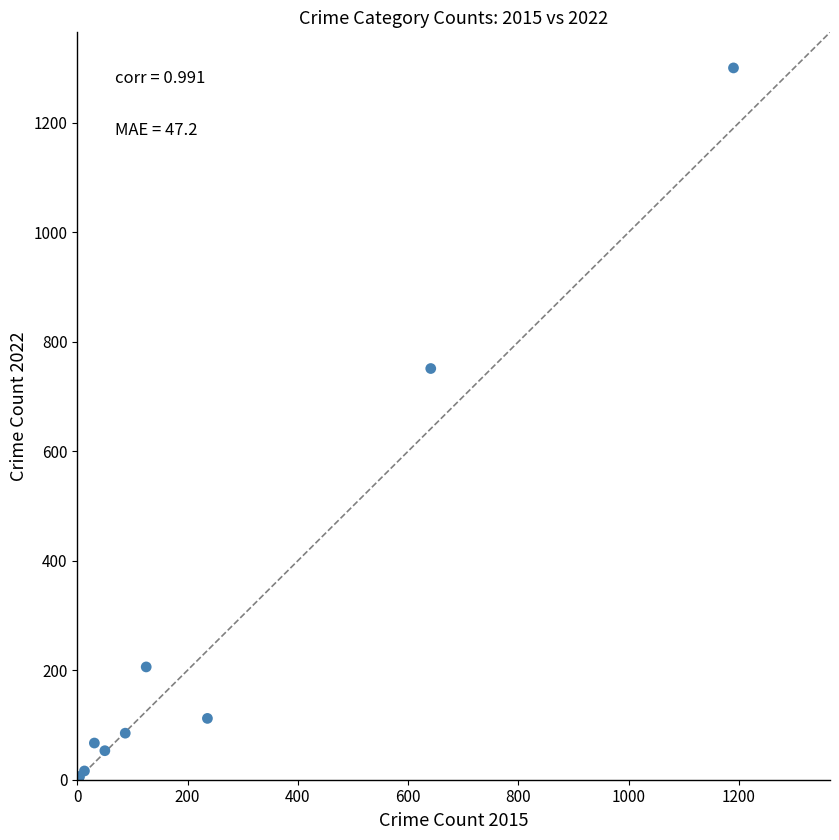

What Y value in the scatter plot is closest to 652?

751